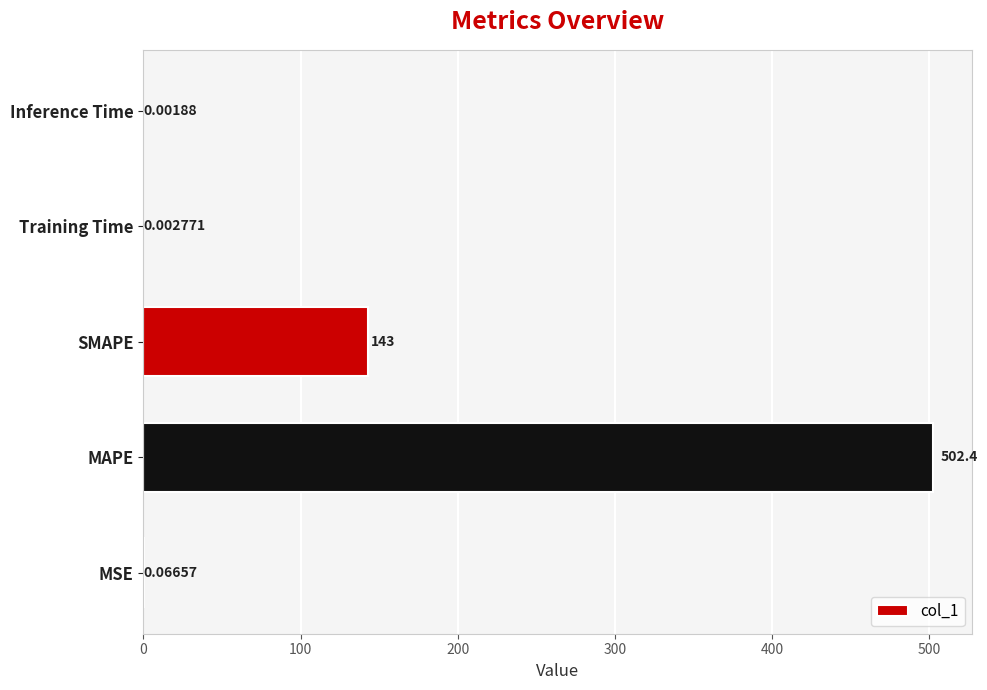

What is the sum of all values?

645.5